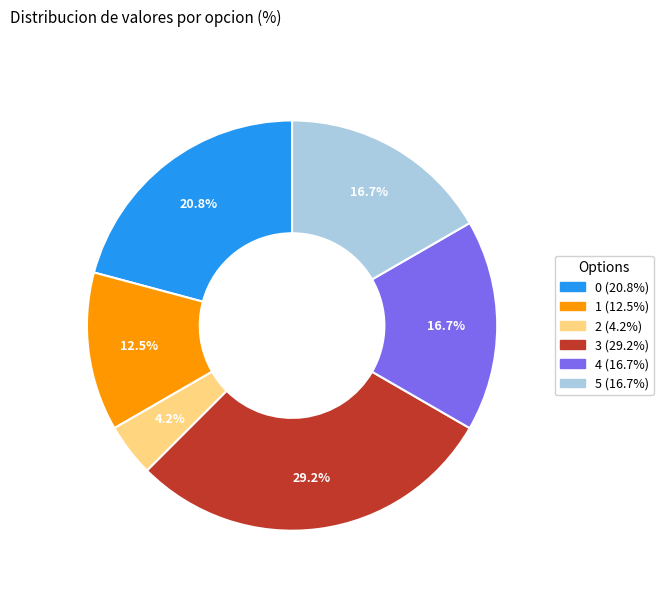

What is the ratio of the value at 1 to the value at 3?

0.4